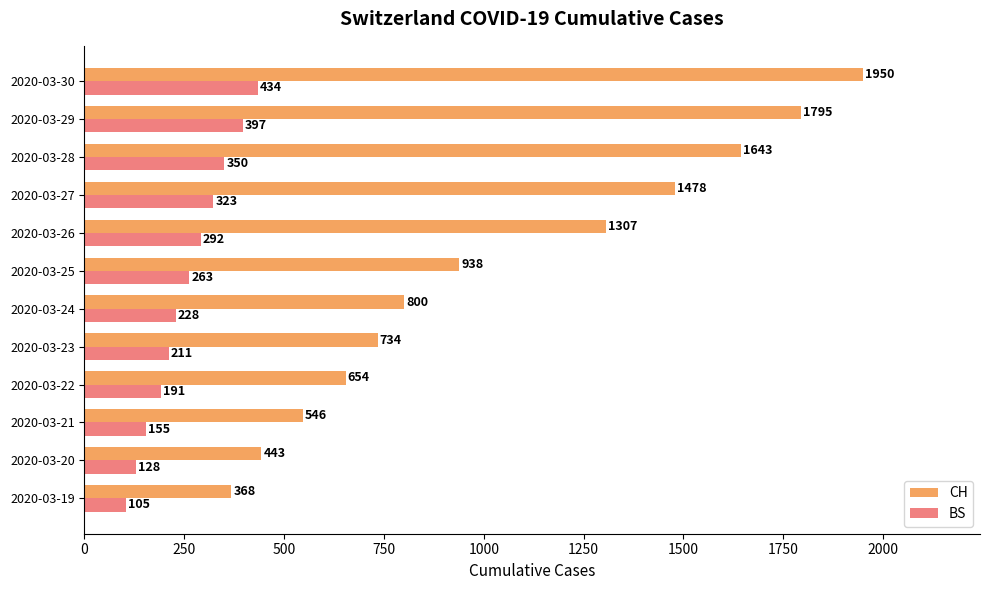

Between 2020-03-21 and 2020-03-22, which series saw the biggest shift?

CH